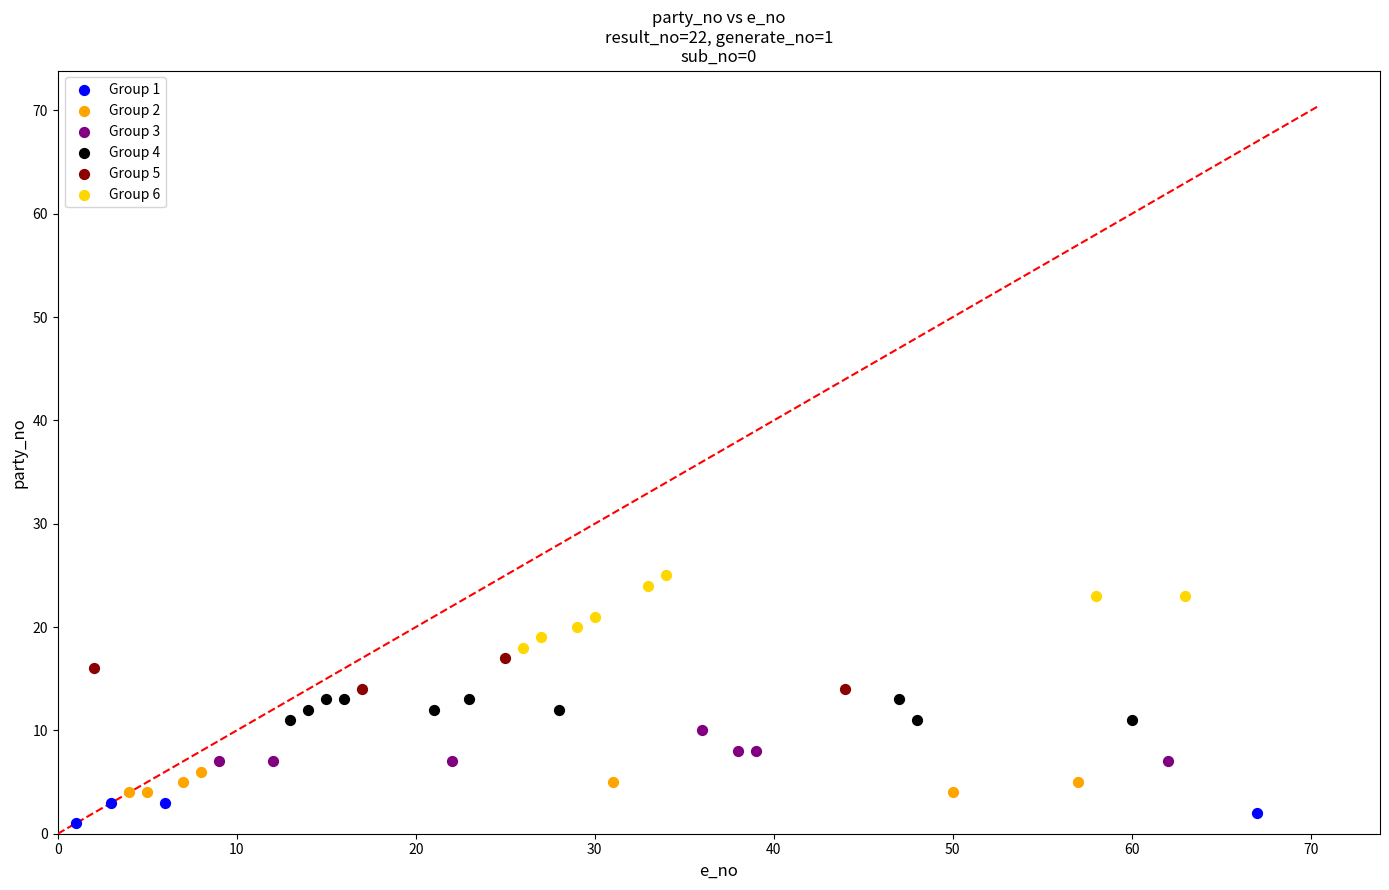

Which series reaches the maximum Y coordinate?

Group 6